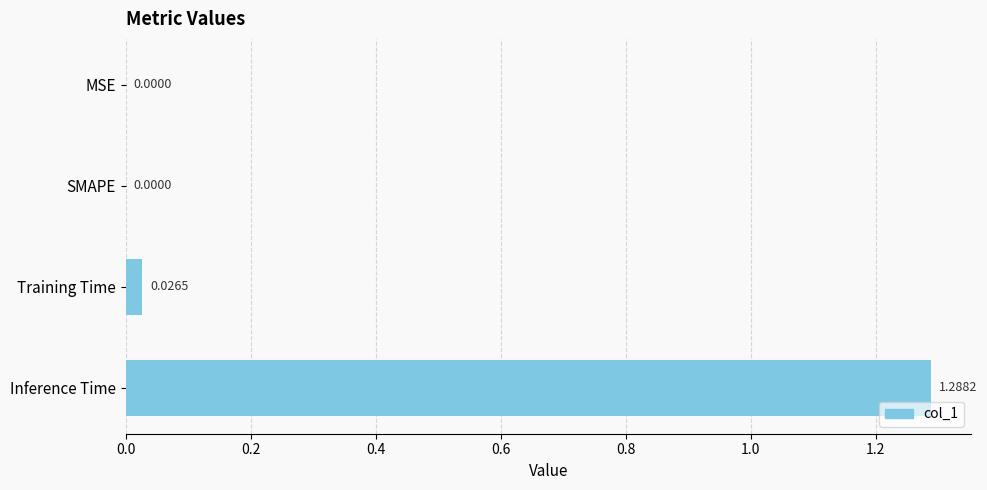

Which category has the highest value across all series?

Inference Time